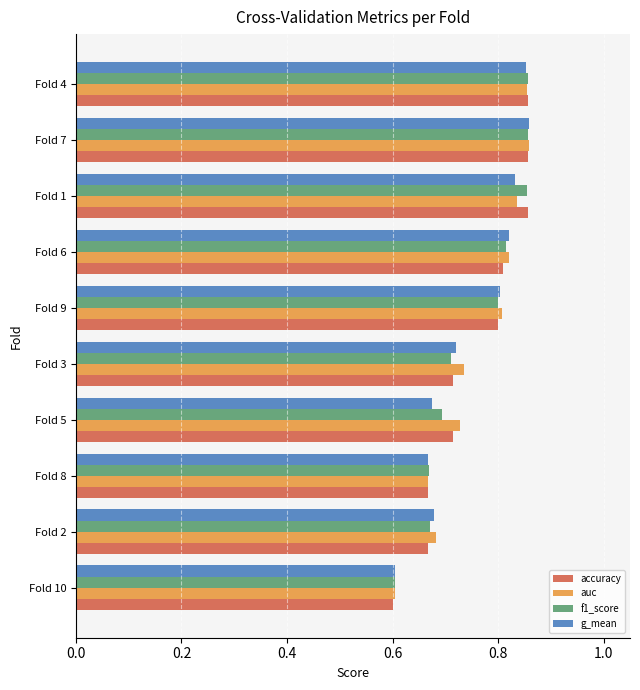

True or false: f1_score has a value of 0.7 at Fold 5.

True